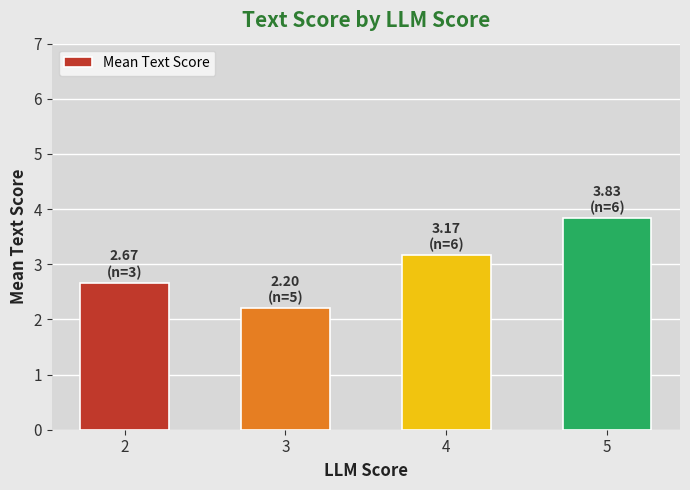

What is the sum of all values?

11.9